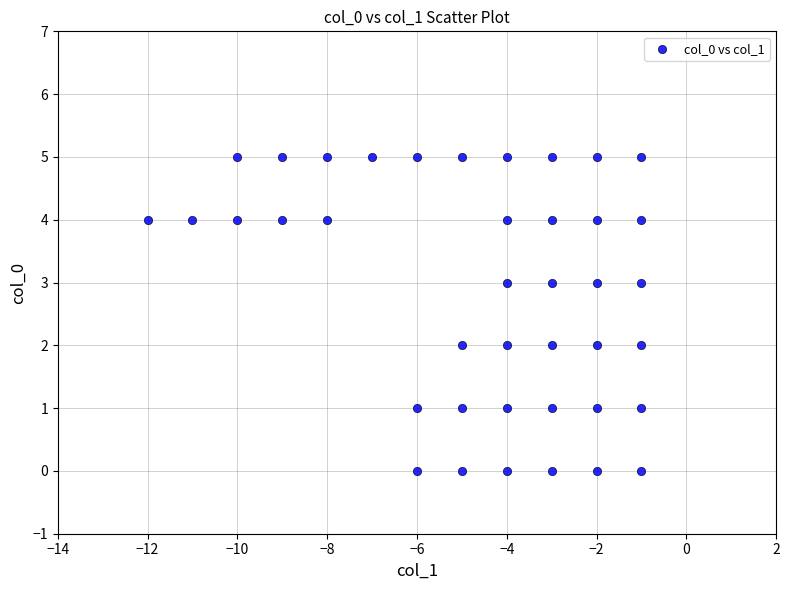

What is the range of X values (max minus min)?

11